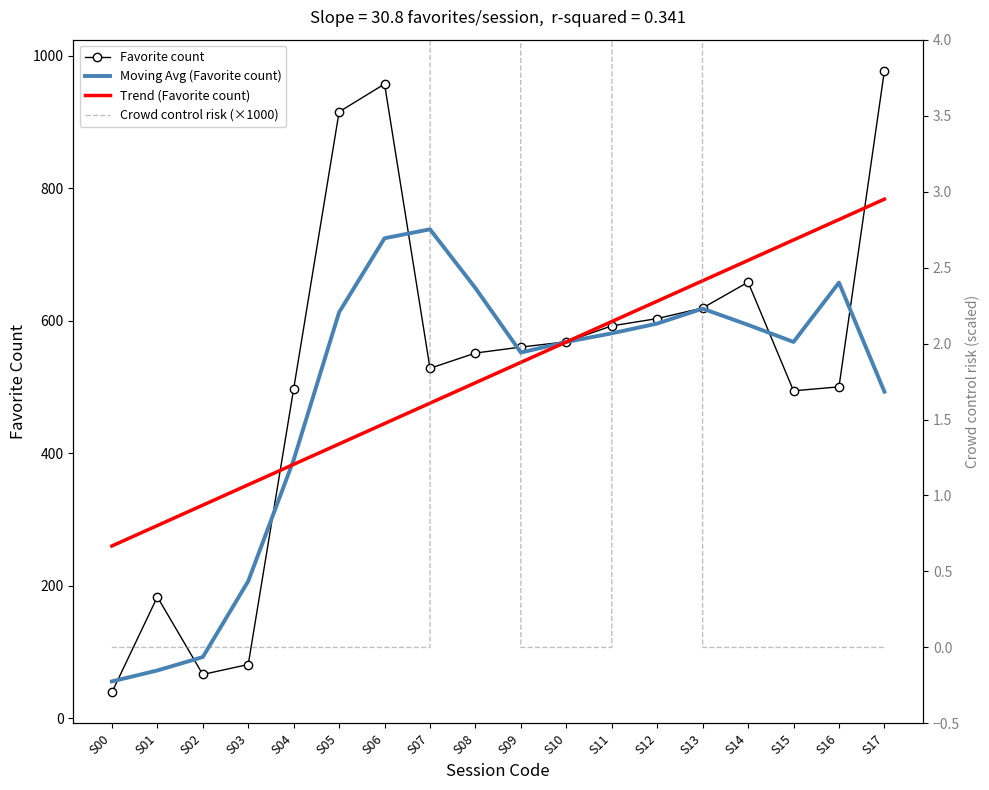

Which series has the widest spread of values?

Crowd control risk (×1000)